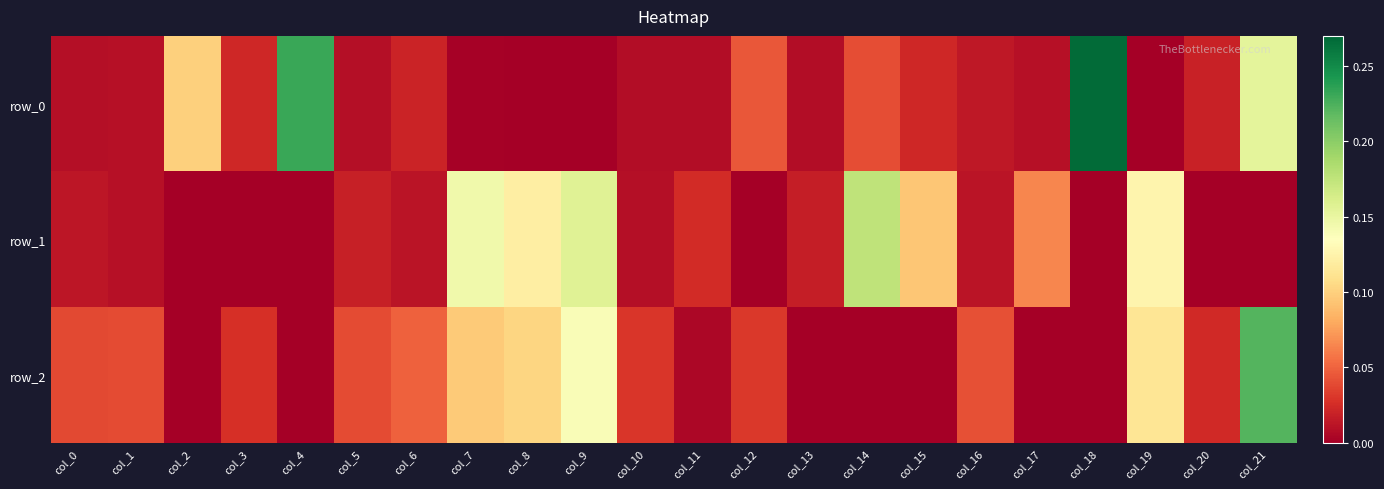

The row_2 series shows 0.1 at col_6. True or false?

False